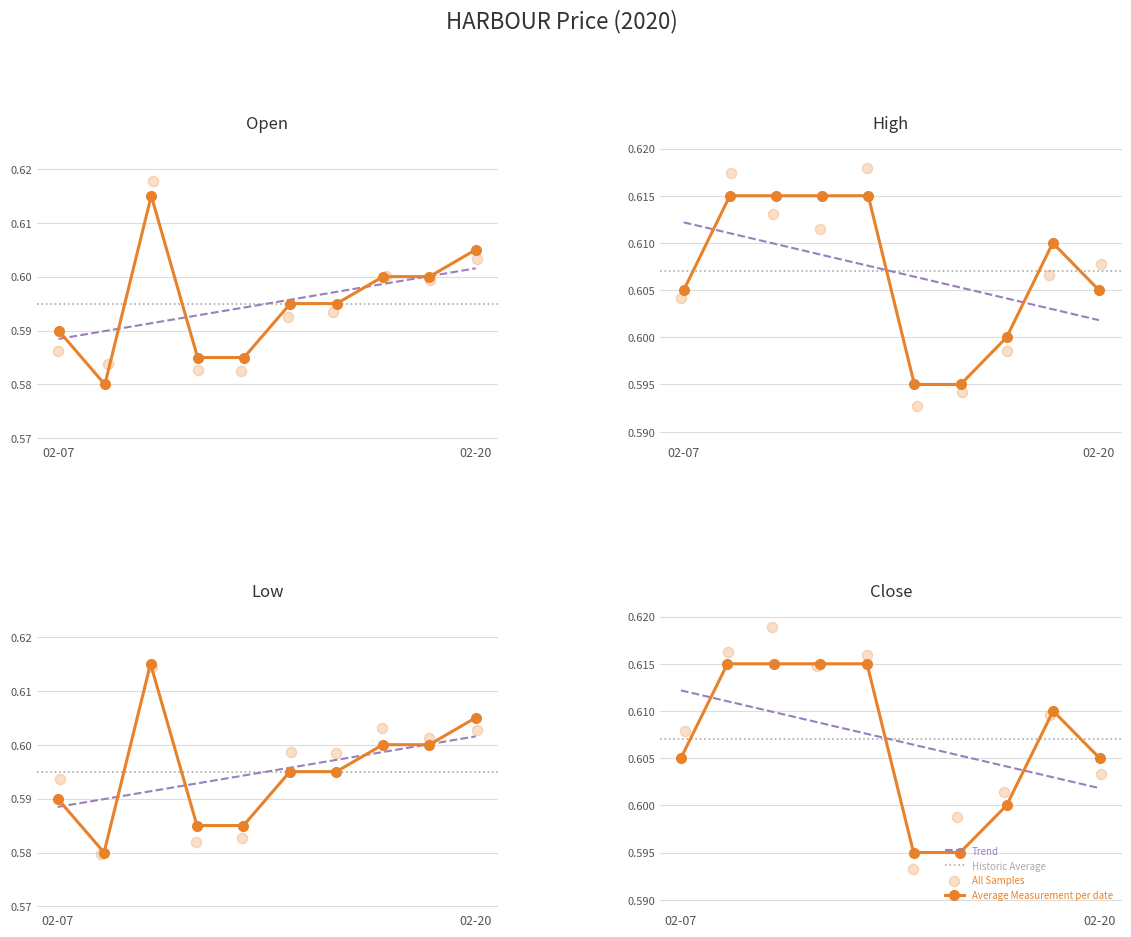

Which series has the largest Y range (max minus min)?

open